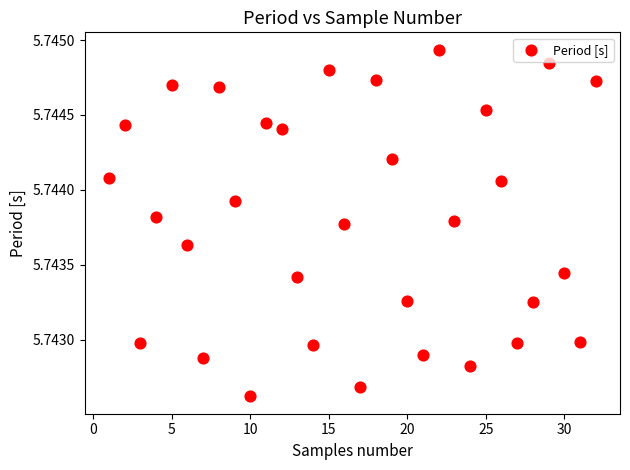

What is the range of X values (max minus min)?

31.0